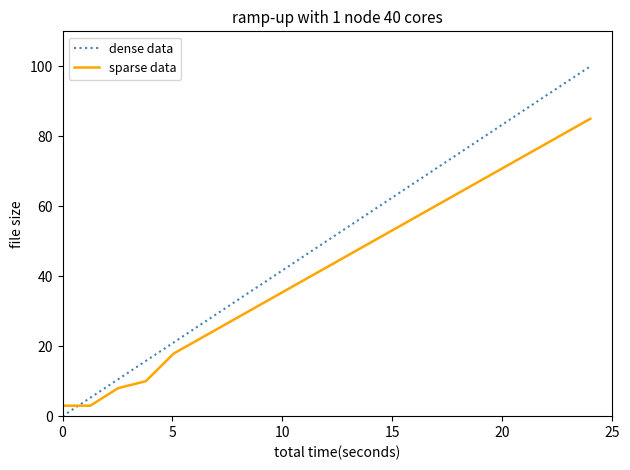

Which series has the largest total across all categories?

dense data